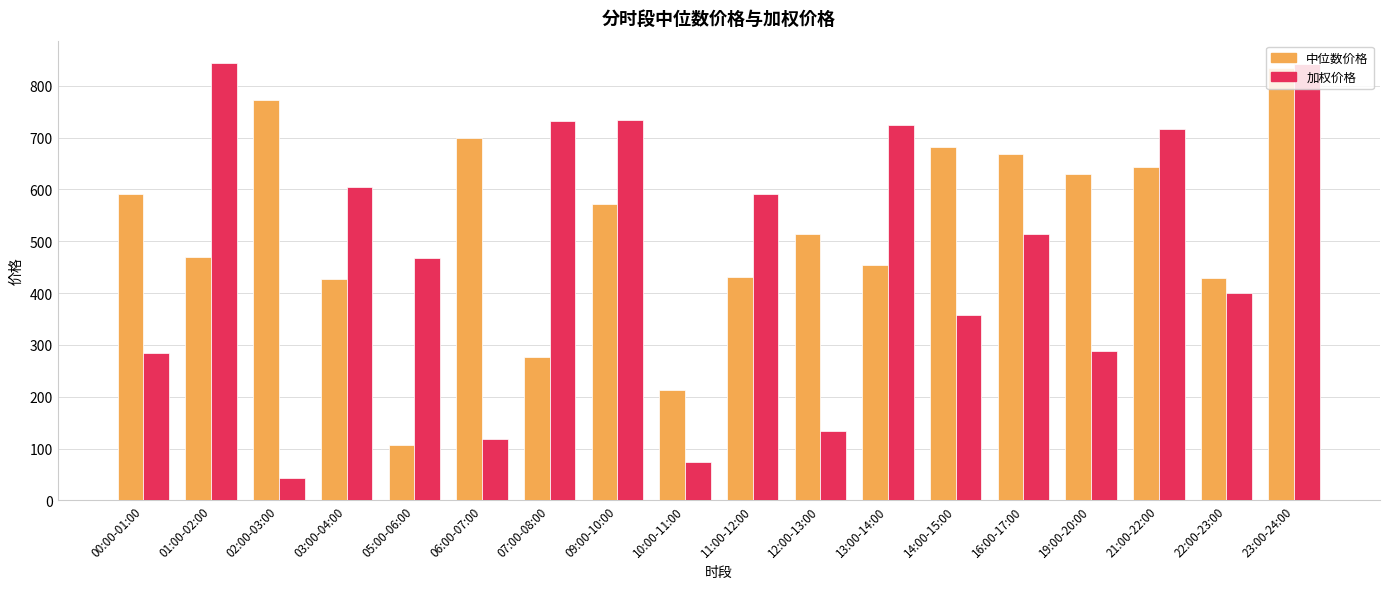

Which series has the widest spread of values?

加权价格